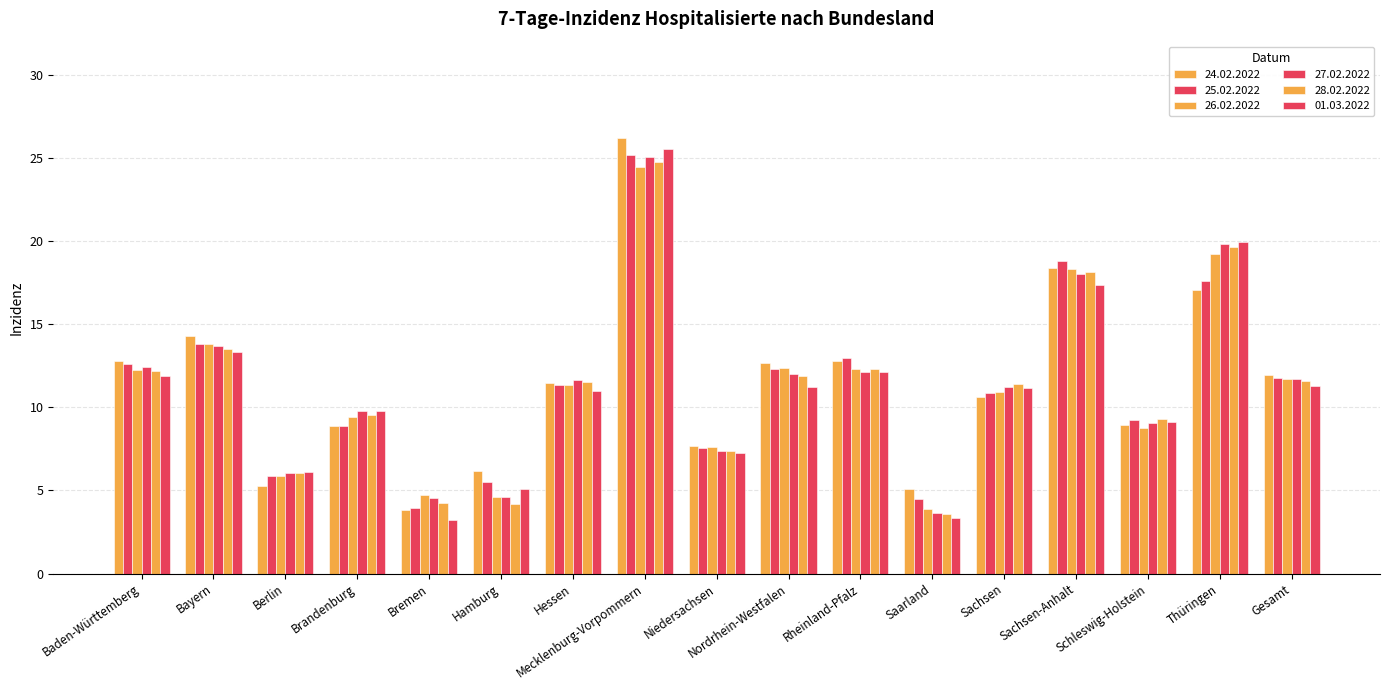

Are the bars horizontal?

No